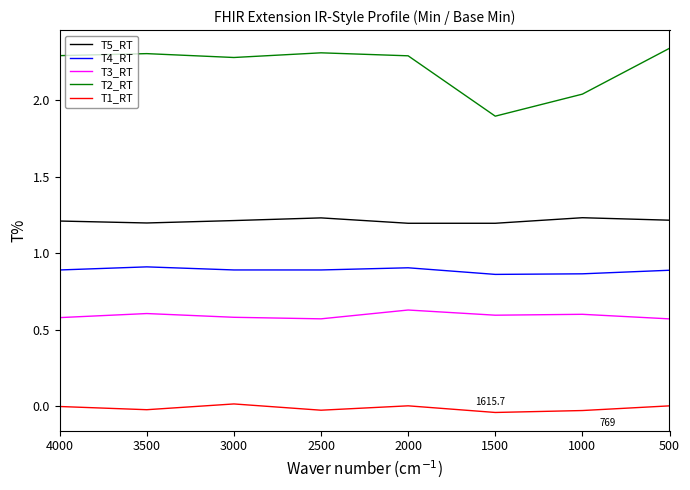

How many lines are shown in the chart?

5